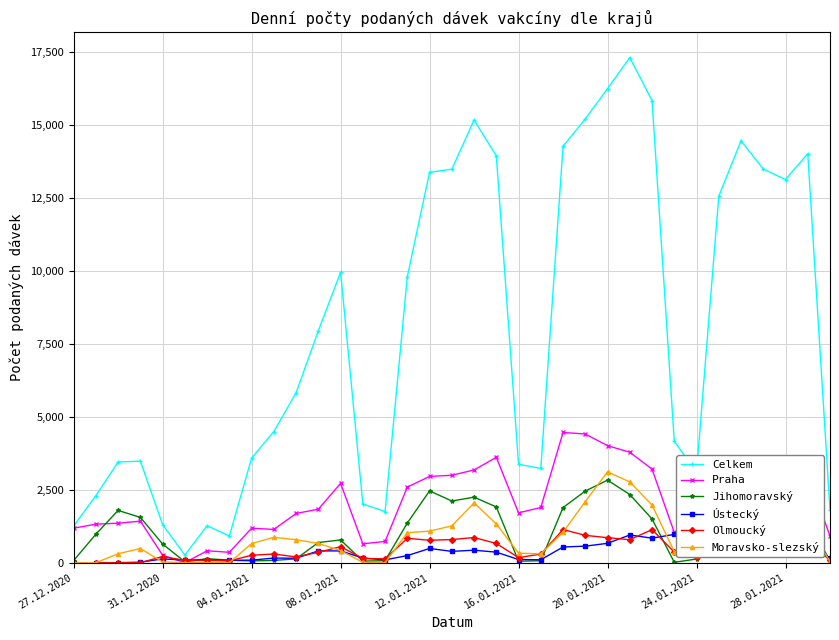

Rank the series at 23 from lowest to highest value.

Ústecký, Olmoucký, Moravsko-slezský, Jihomoravský, Praha, Celkem